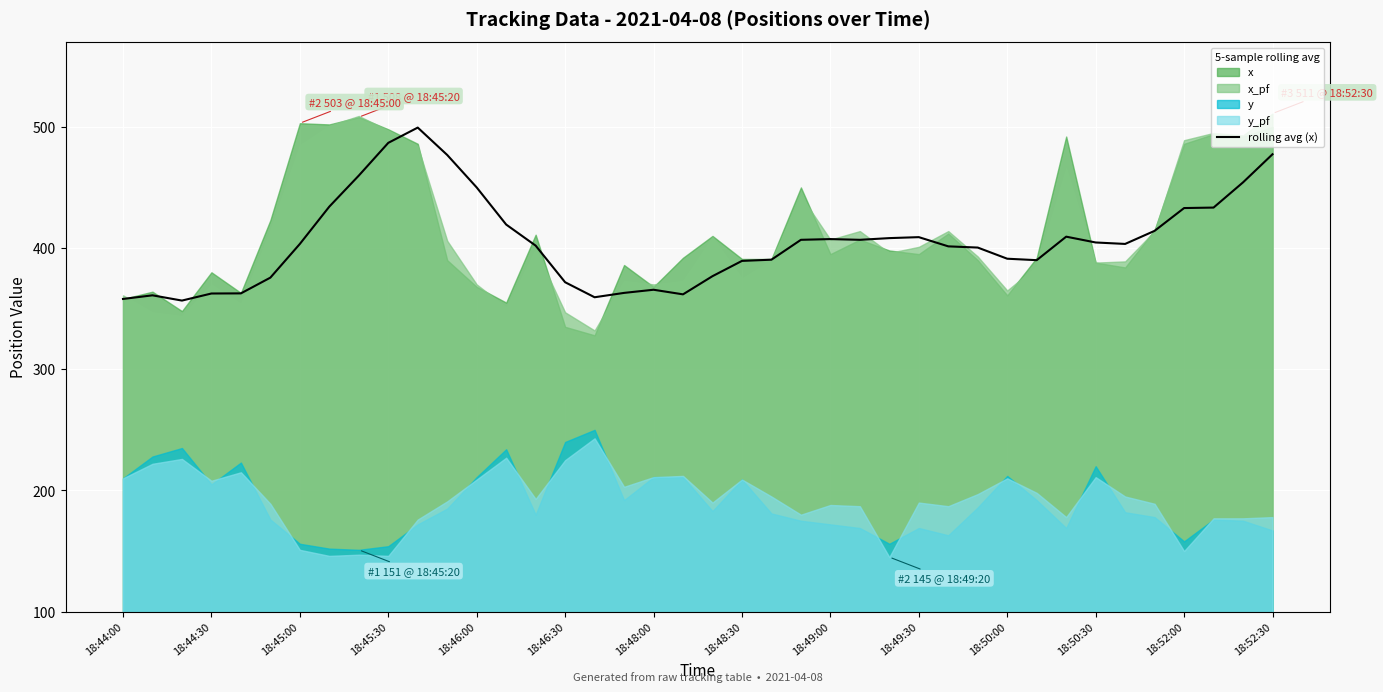

Does the chart display data point markers on the line(s)?

No